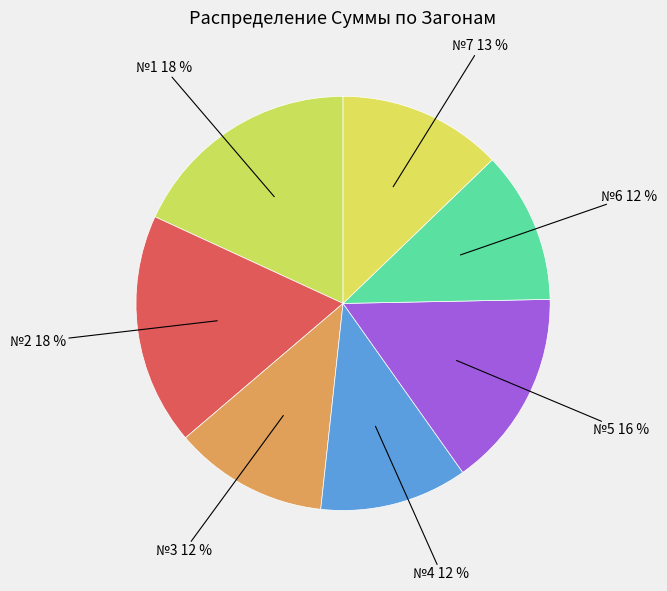

Does any single category account for the majority?

No